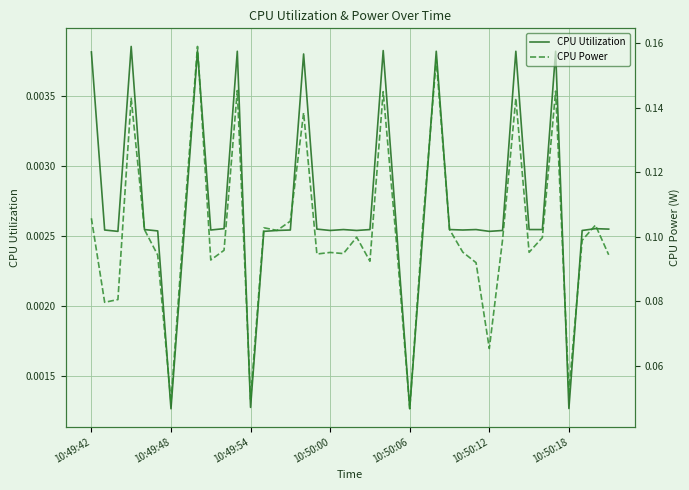

At 9, list the series in order from largest to smallest.

CPU Power, CPU Utilization